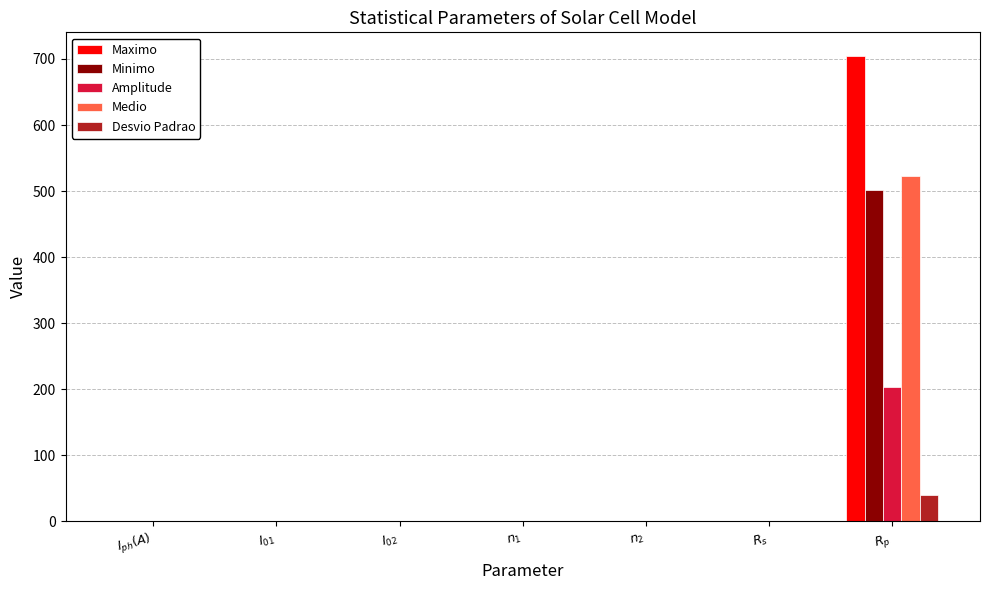

What is the maximum value for Amplitude?

203.1